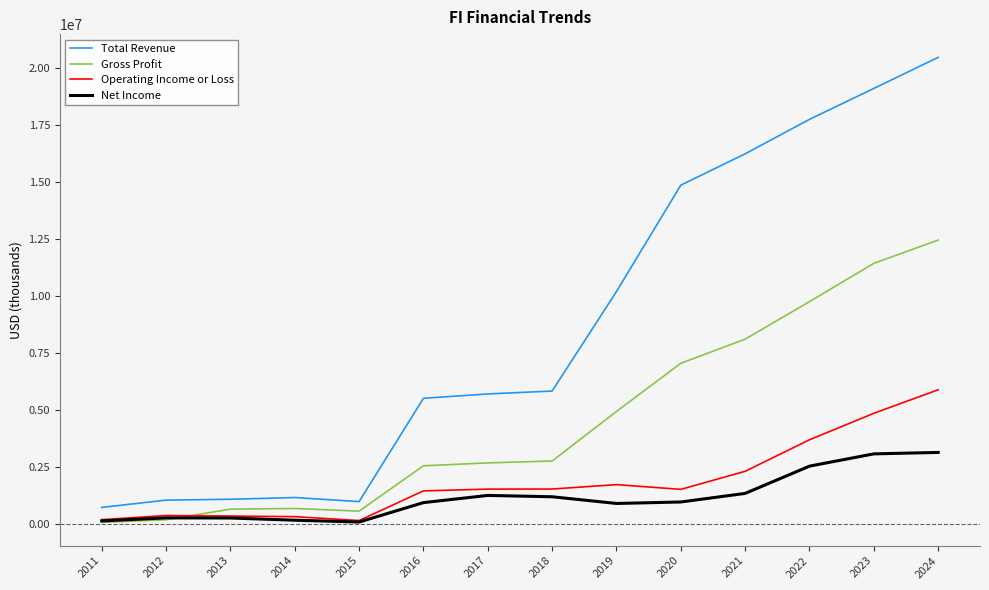

Which series has the widest spread of values?

Total Revenue